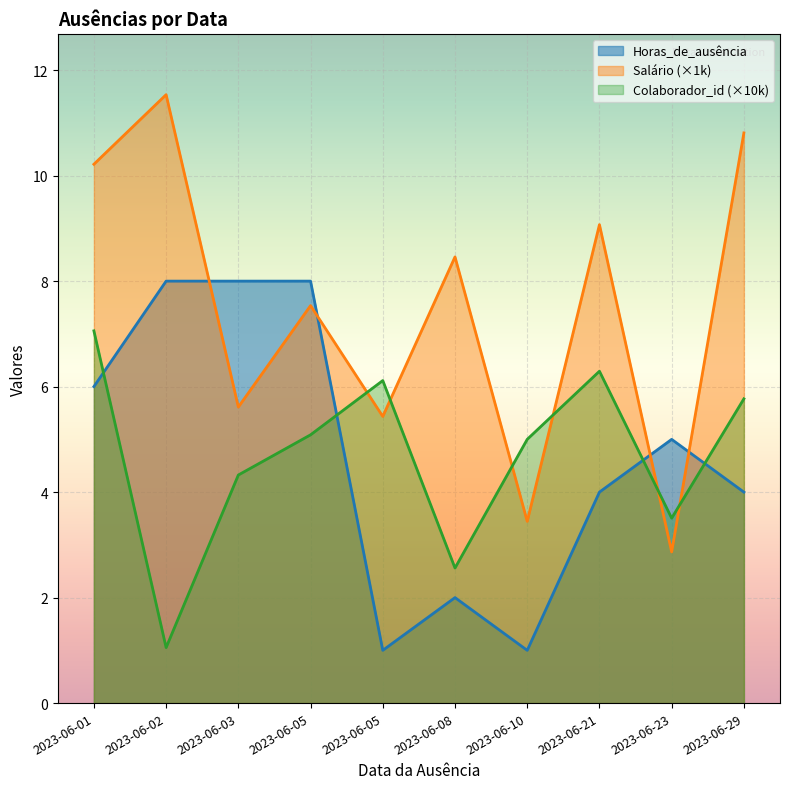

Between 2023-06-08 and 2023-06-21, which is larger?

2023-06-21